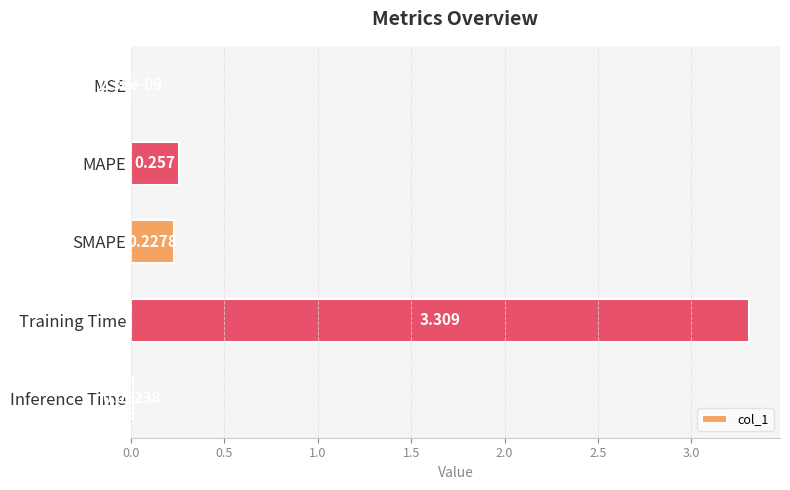

At which label is the value closest to 1?

MAPE